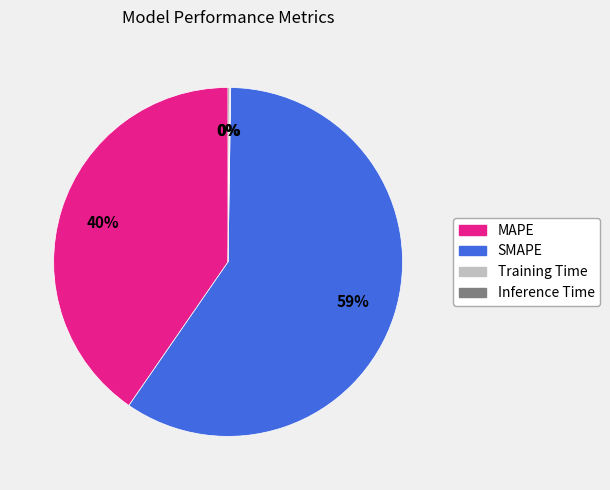

What percentage is the MAPE slice, to the nearest percent?

40%